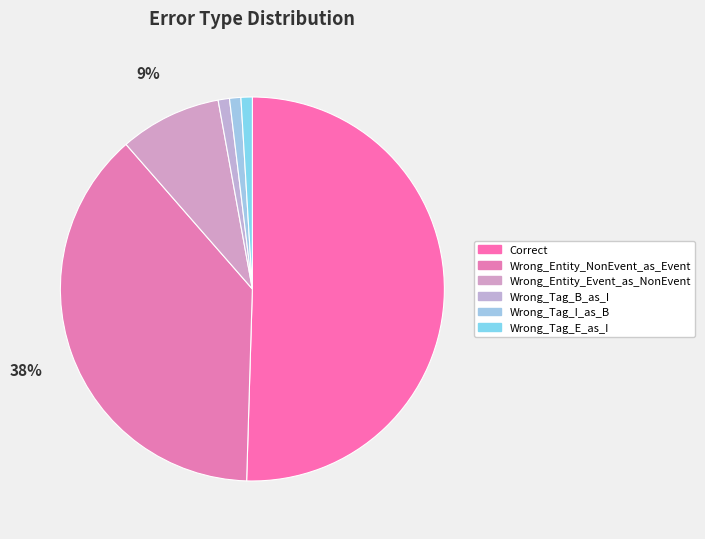

Does any single category account for the majority?

Yes